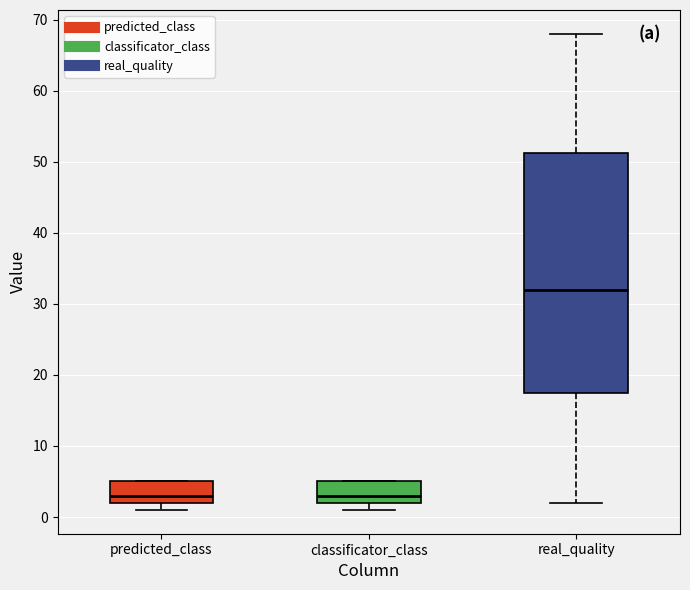

Which box is the tallest, from its lower edge to its upper edge?

real_quality